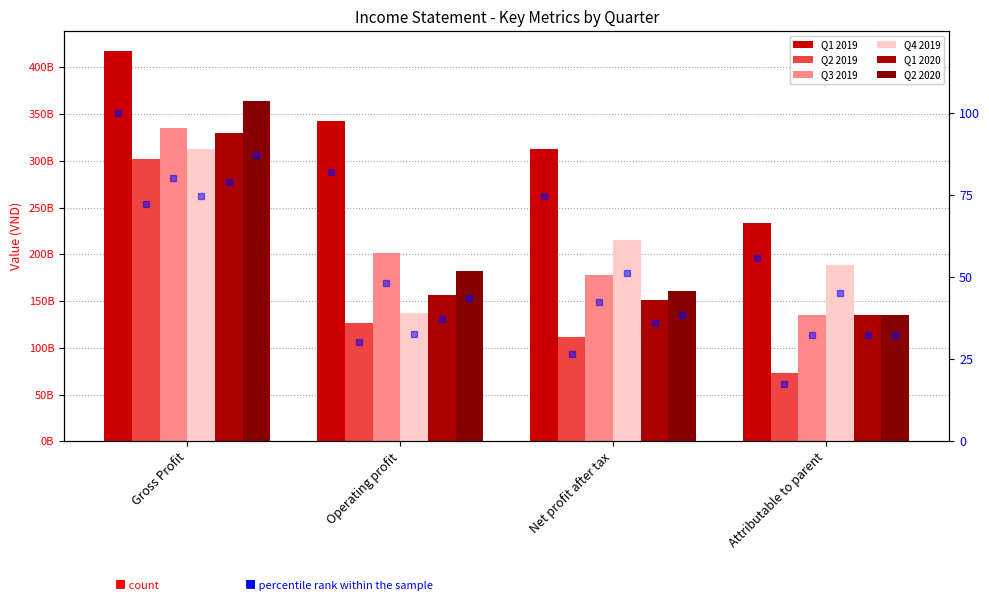

Which series changed the most between Operating profit and Net profit after tax?

Q4 2019